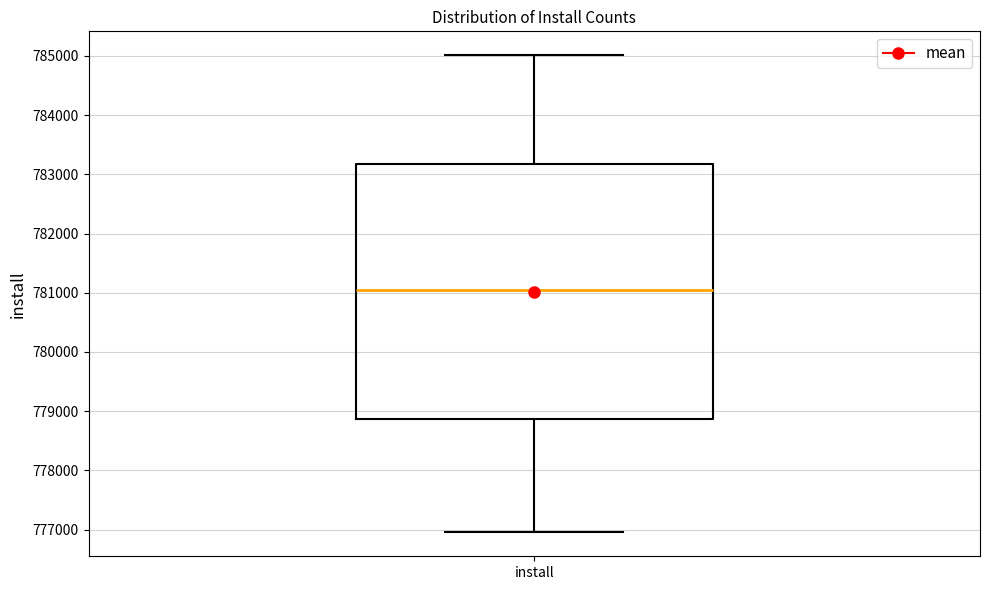

Read this box plot against the y-axis: the position of the median line, the range covered by the box, and the ends of both whiskers. The values are not printed on the chart, so give them approximately, as read against the axis.

median 781000, box 778900 to 783200, whiskers 777000 to 785000